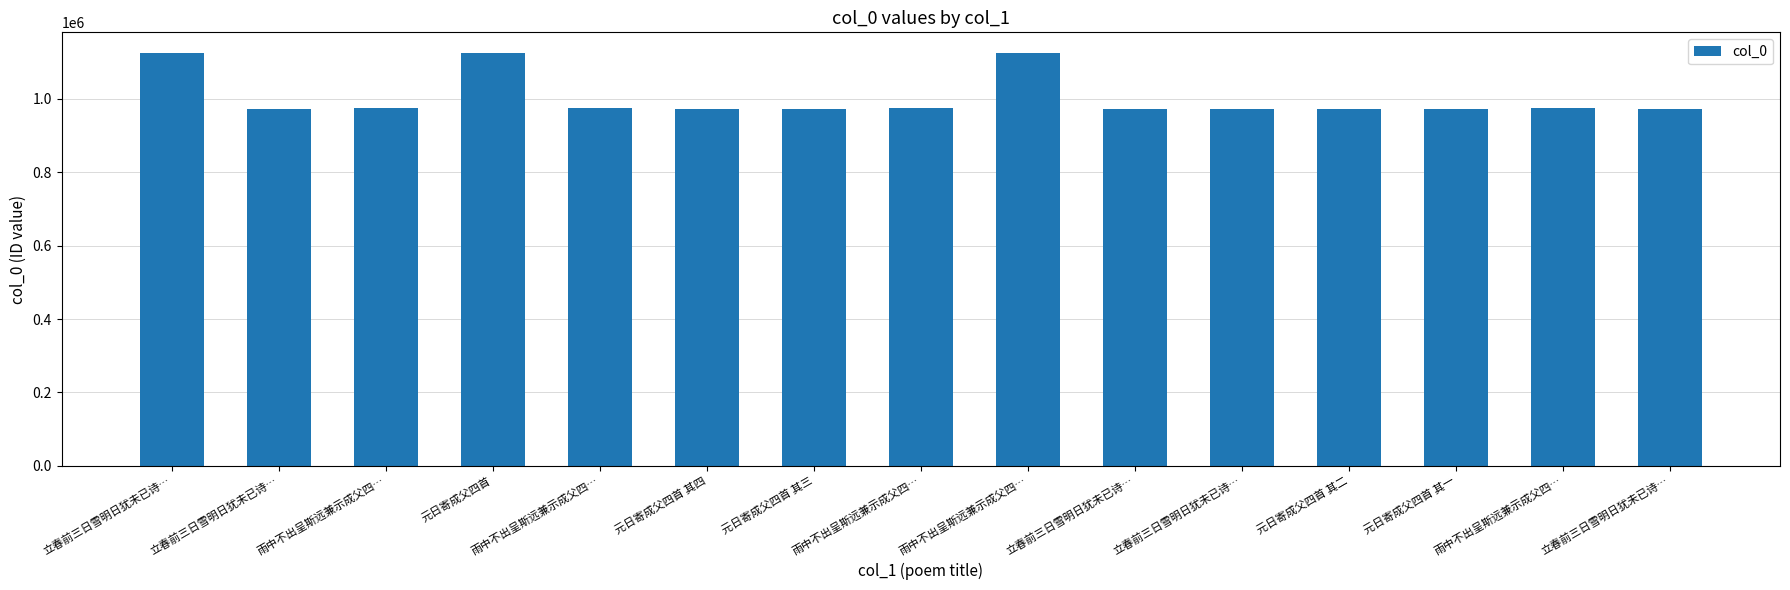

How many categories are shown in the chart?

15